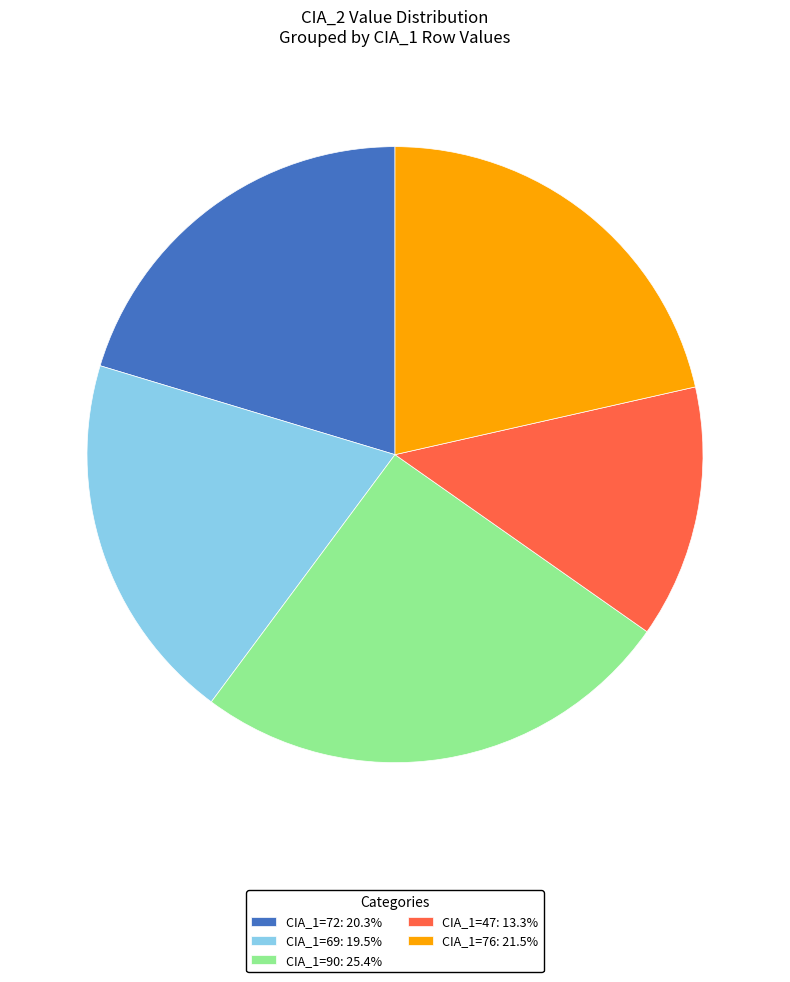

Count the number of slices in the pie.

5